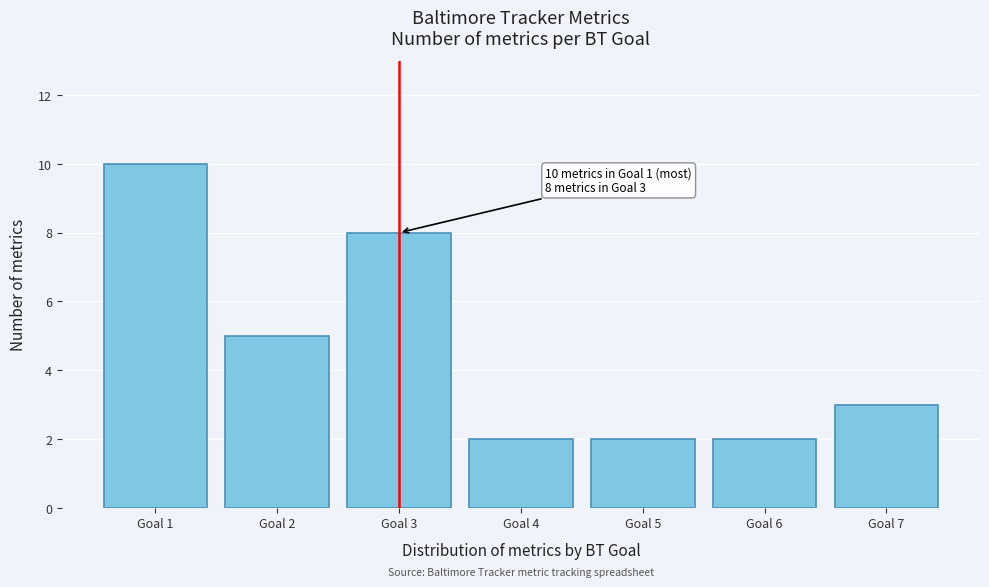

Reading right to left, what are all the values shown in this chart?

3	2	2	2	8	5	10